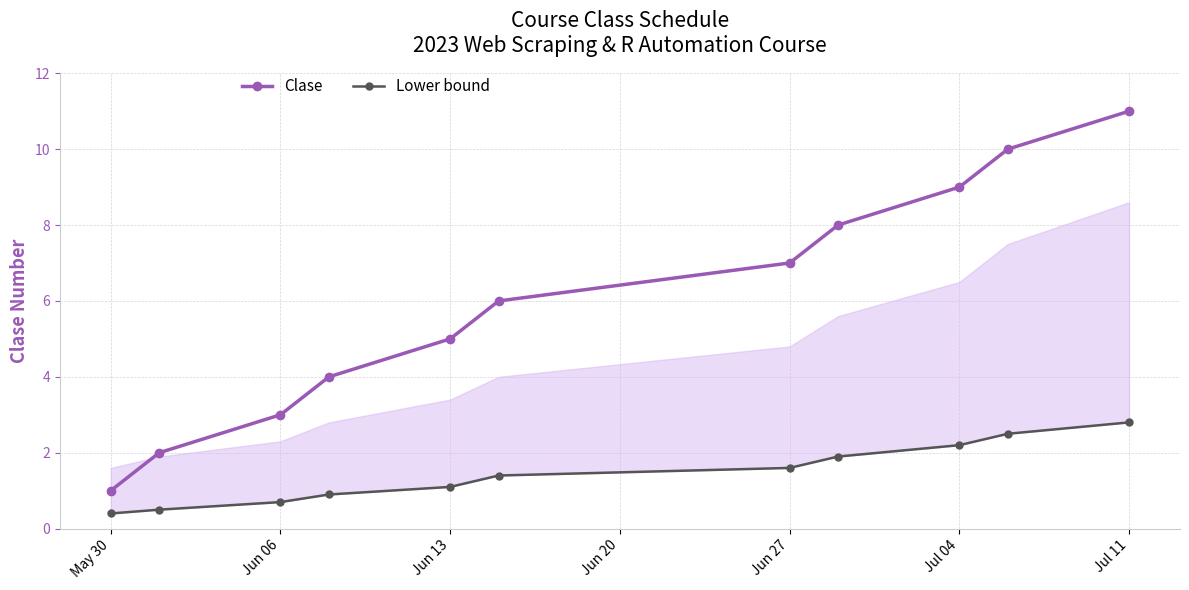

Is it true that Clase equals 2 at Jun 27?

False